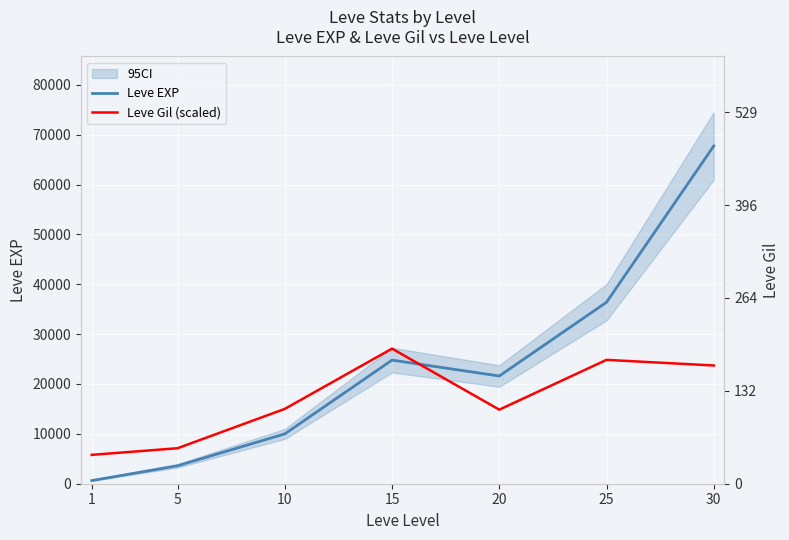

Which series ends up on top after the final intersection of Leve EXP and Leve Gil (scaled)?

Leve EXP